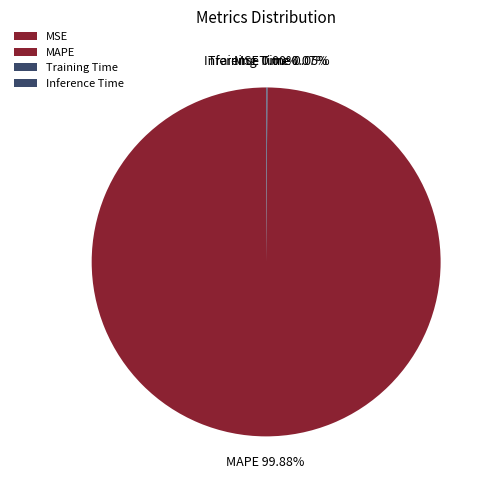

To the nearest percent, what is the average slice percentage?

25%